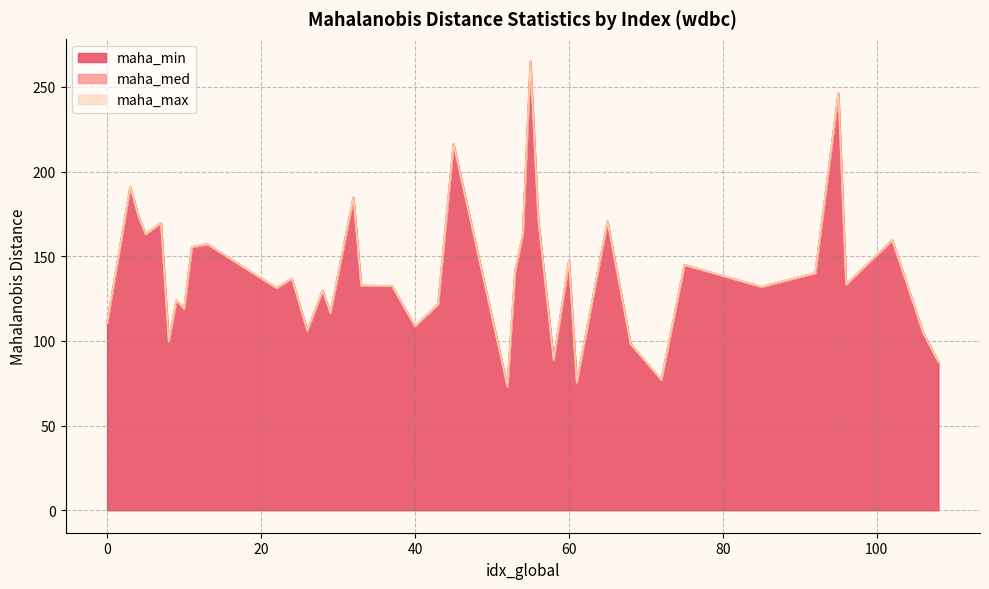

What is the value of the maha_min point at the 10th from the left?

157.2